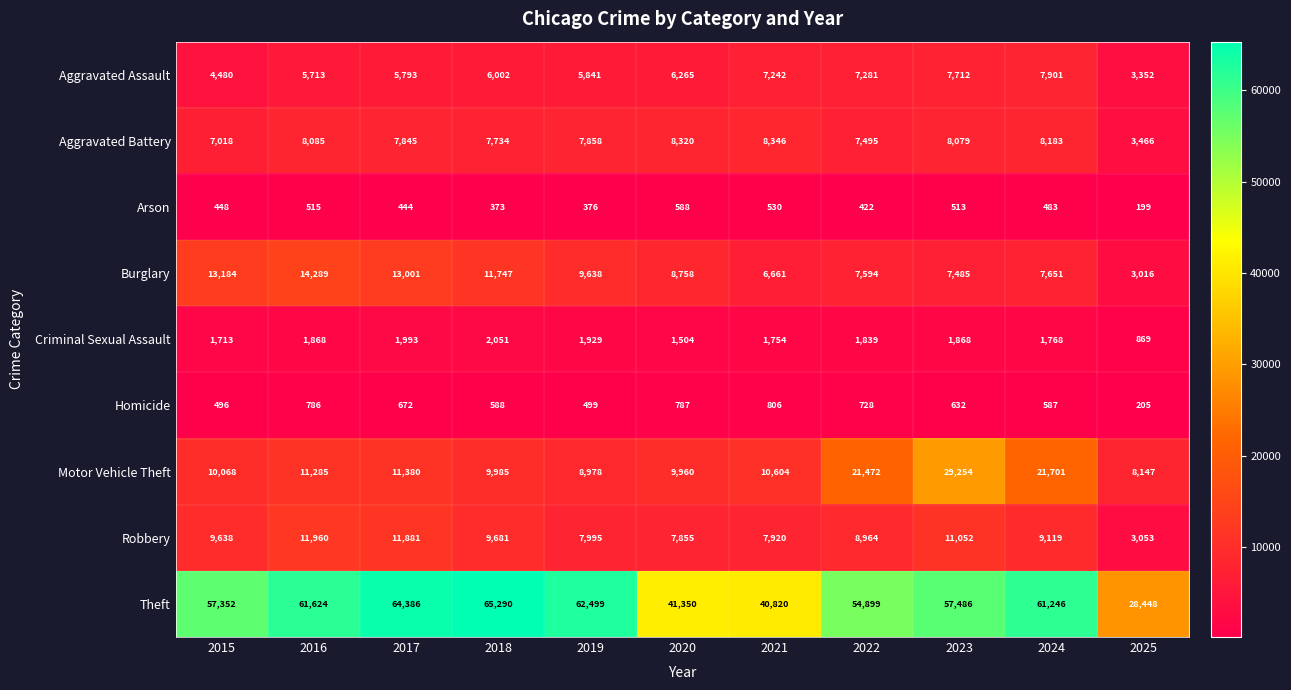

The Criminal Sexual Assault series shows 1754 at 2021. True or false?

True